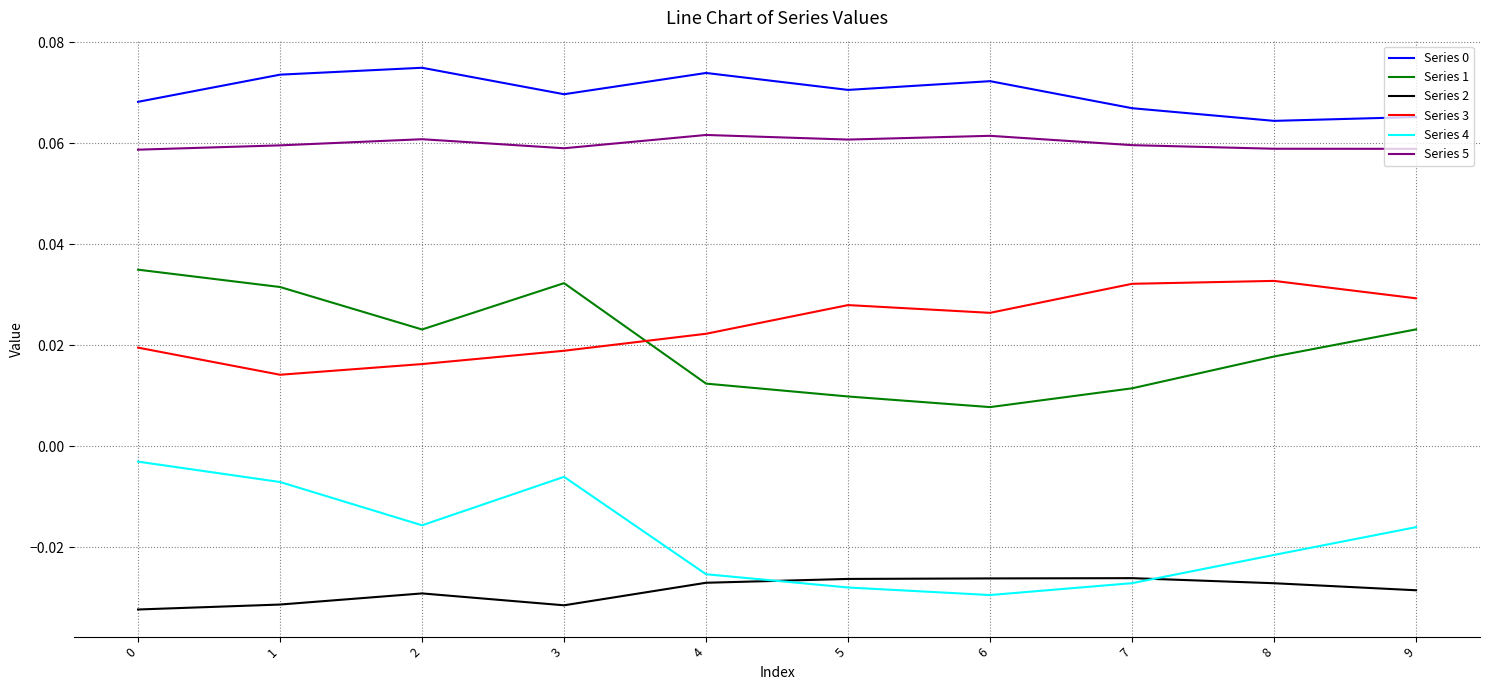

Between 0 and 4, which series saw the biggest shift?

Series 1